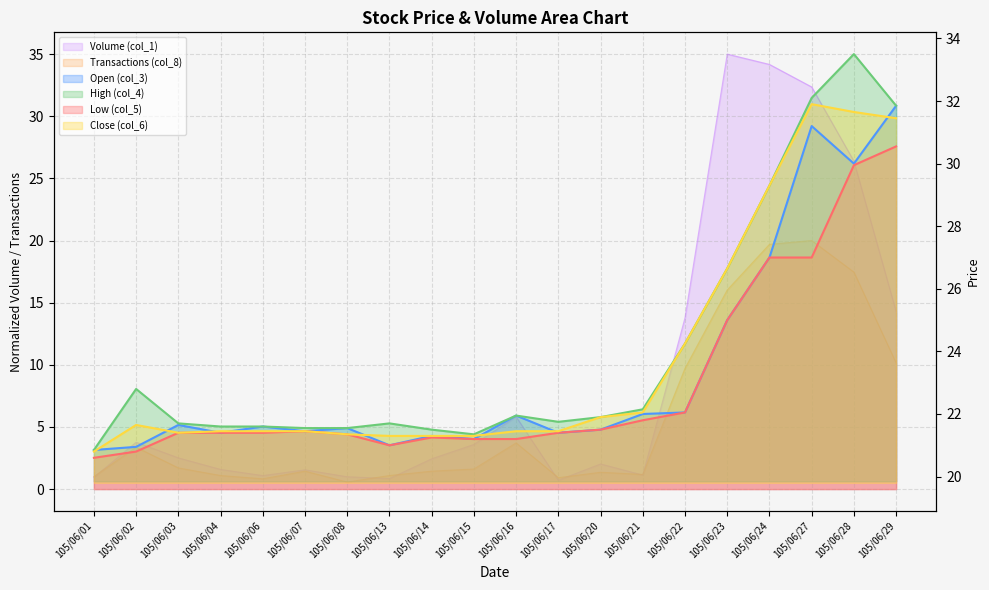

Reading left to right, extract all data points from this chart.

Volume (col_1): 1.0	3.8	2.5	1.6	1.1	1.6	1.0	0.8	2.4	3.6	5.8	0.7	2.0	1.1	13.8	35.0	34.2	32.4	26.4	14.3
Transactions (col_8): 1.0	3.4	1.7	1.1	0.8	1.4	0.6	1.1	1.4	1.6	3.7	0.9	1.4	1.2	9.7	16.0	19.7	20.0	17.5	10.2
Open (col_3): 20.9	20.9	21.6	21.4	21.6	21.4	21.6	21.0	21.3	21.2	21.9	21.4	21.5	22.0	22.1	25.0	27.0	31.2	30.0	31.9
High (col_4): 20.9	22.8	21.7	21.6	21.6	21.6	21.6	21.7	21.5	21.4	21.9	21.8	21.9	22.1	24.2	26.6	29.3	32.1	33.5	31.9
Low (col_5): 20.6	20.8	21.4	21.4	21.4	21.4	21.4	21.0	21.2	21.2	21.2	21.4	21.5	21.8	22.1	25.0	27.0	27.0	29.9	30.6
Close (col_6): 20.8	21.6	21.4	21.4	21.4	21.4	21.4	21.3	21.3	21.3	21.4	21.4	21.9	22.1	24.2	26.6	29.3	31.9	31.6	31.4